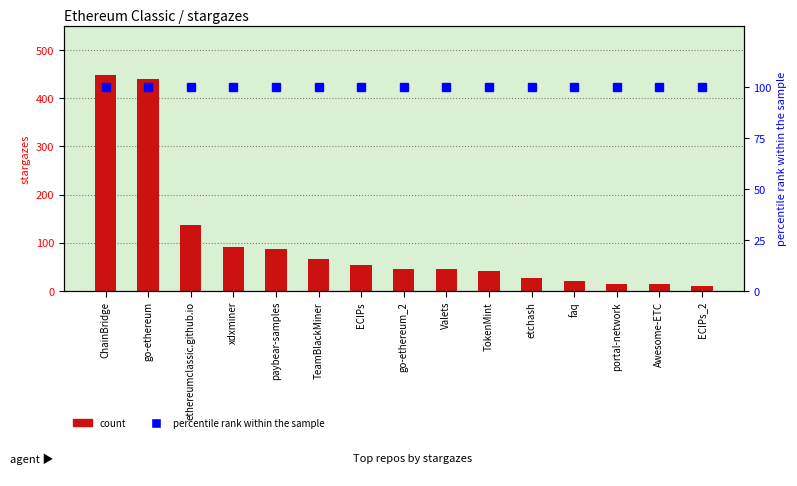

Which series has the largest range (max minus min)?

count